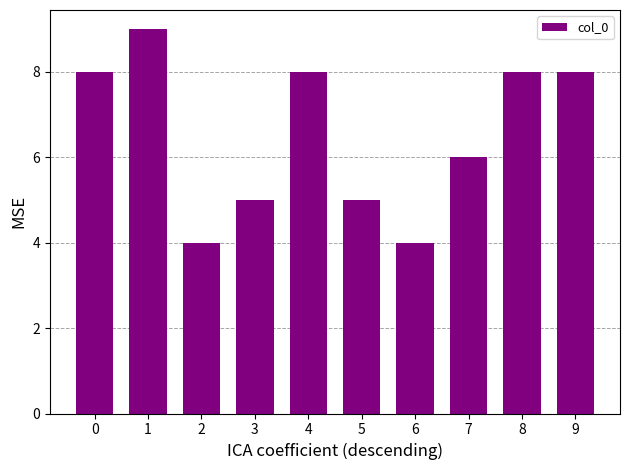

What is the smallest value displayed?

4